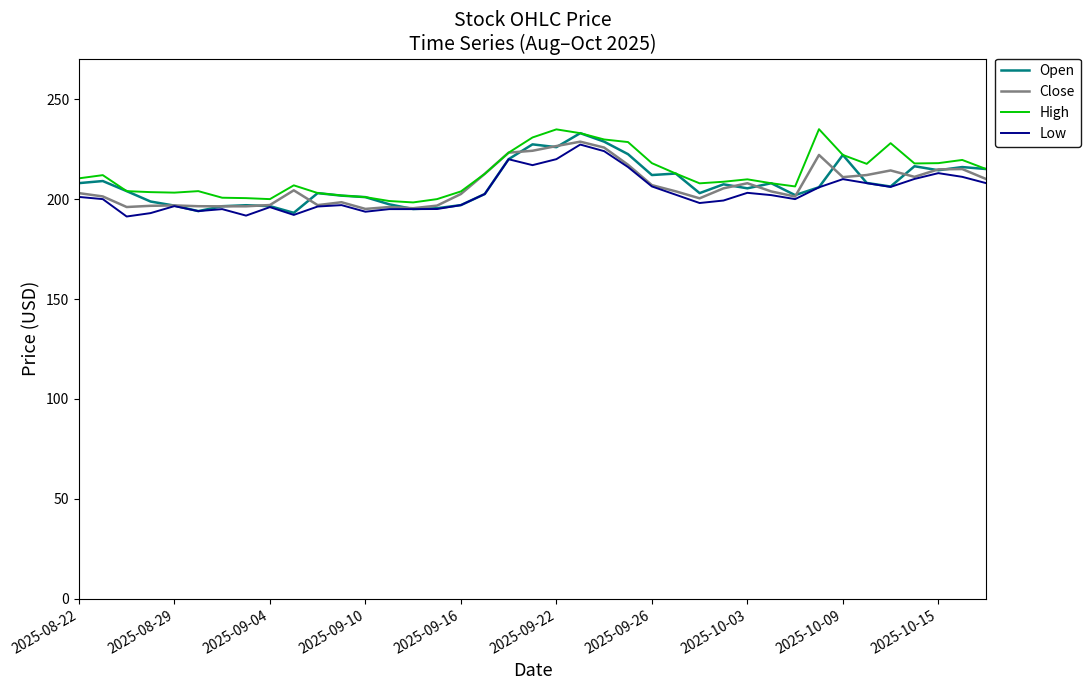

What is the greatest value displayed?

235.0